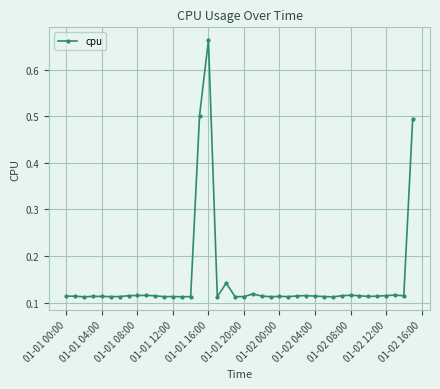

True or false: there are more than 1 points higher than both neighbors.

True